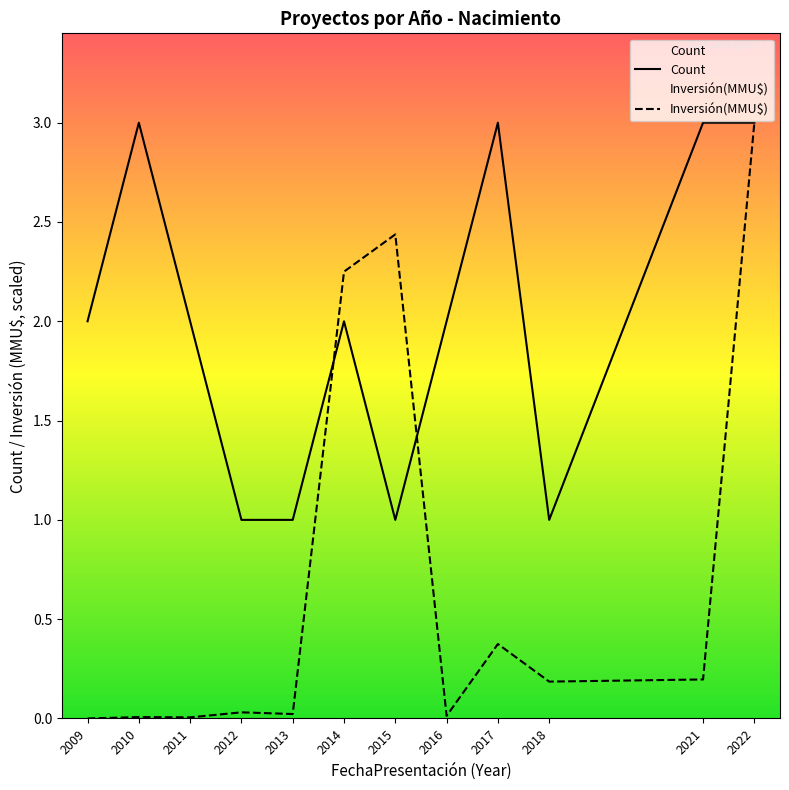

What is the value of the Inversión(MMU$) point at the 10th from the left?

0.2